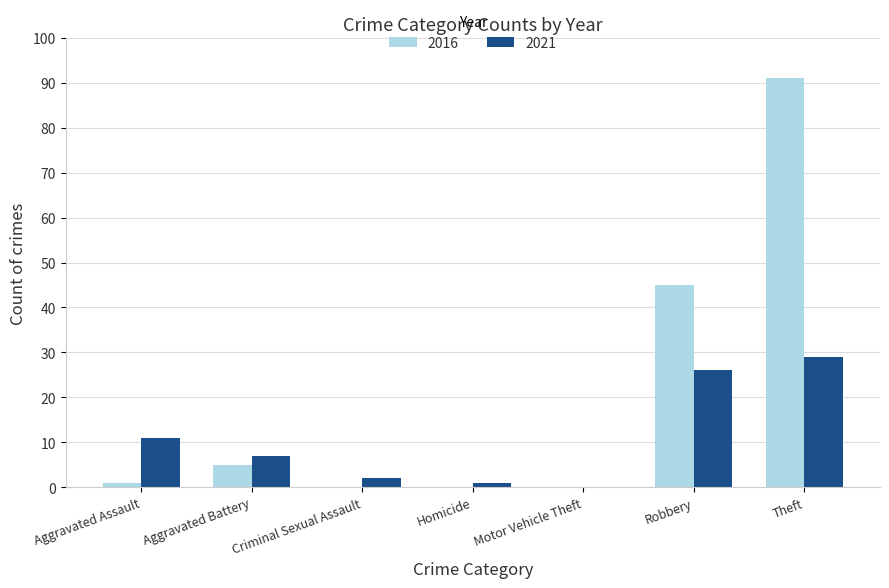

Where is 2021 nearest to the value 14?

Aggravated Assault